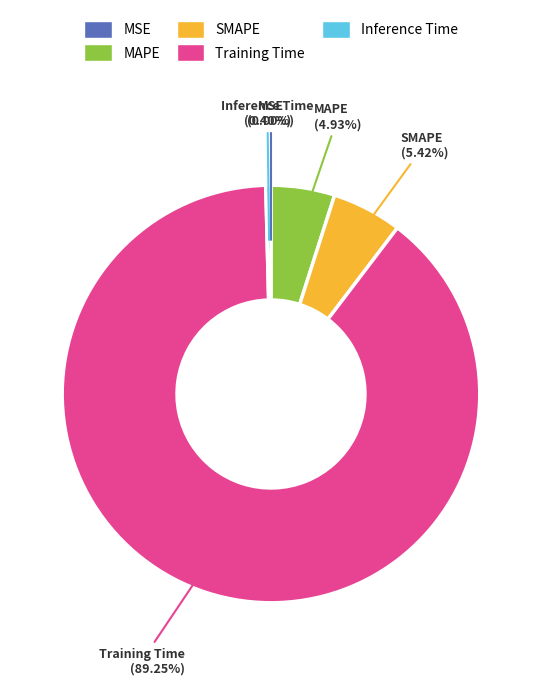

What is the largest slice in the pie chart?

Training Time